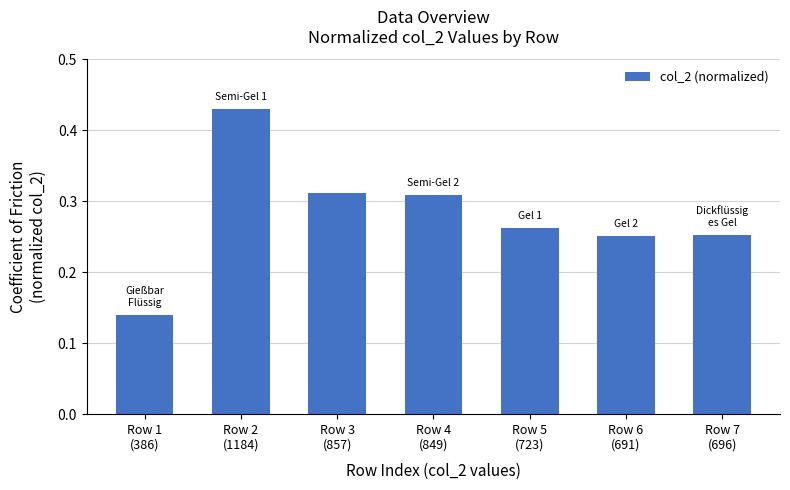

How many values are between 0 and 1?

7